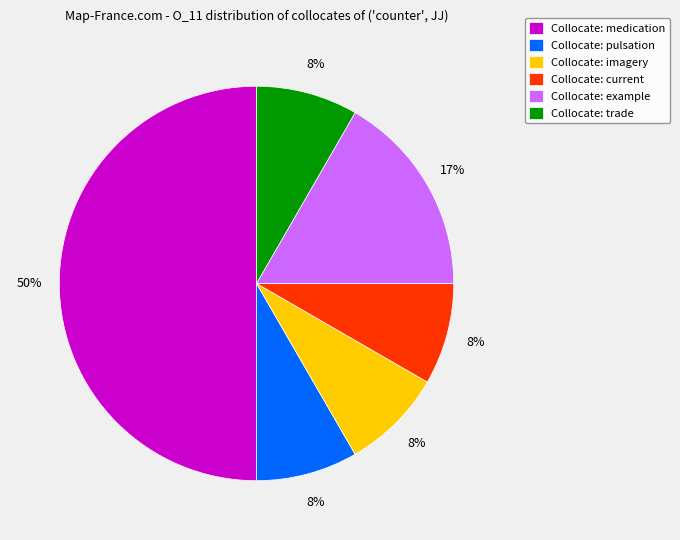

Does Collocate: imagery represent more than half of the total?

No